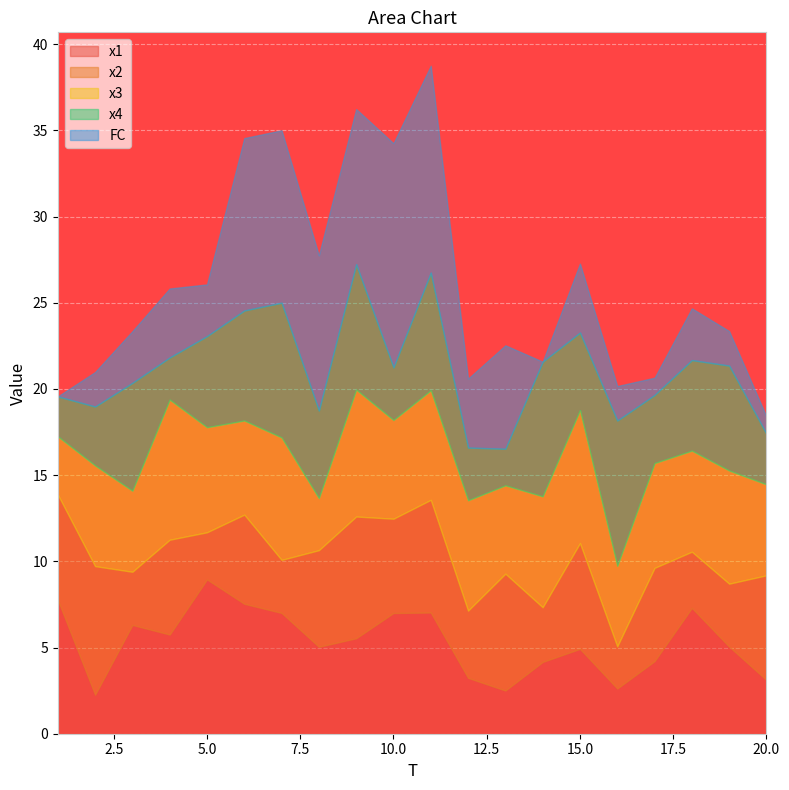

What is the difference between the FC values at 13 and 14?

6.0